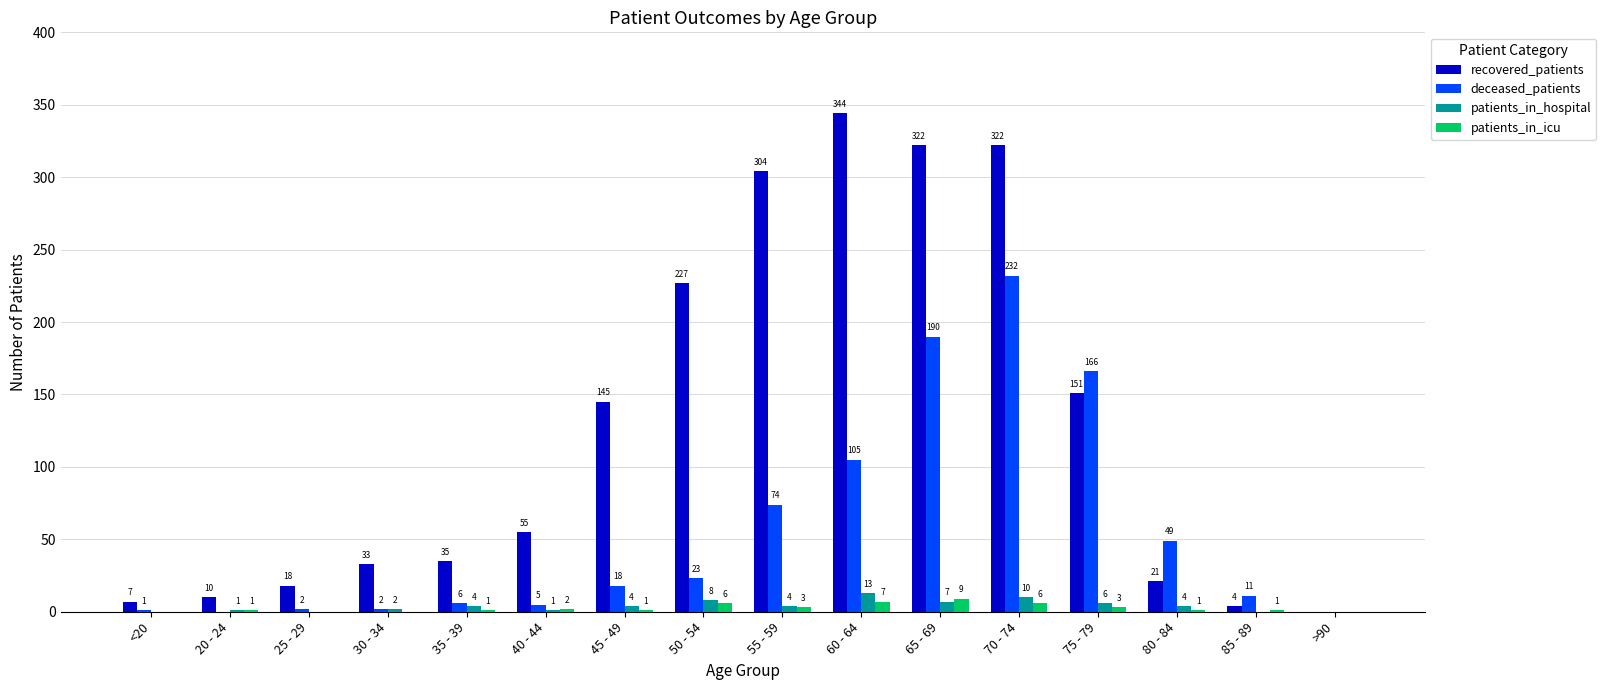

What is the sum of all deceased_patients values?

884